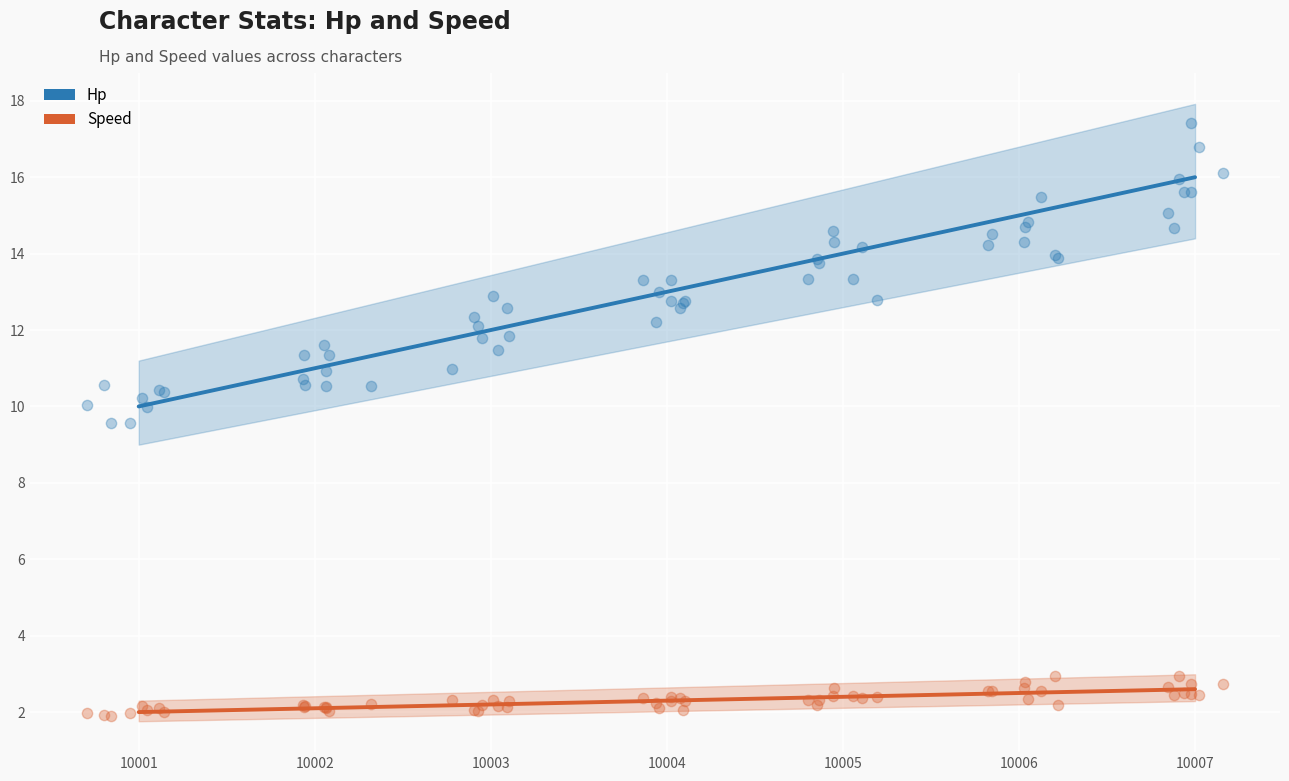

What are all the series names shown in the legend?

Hp, Speed